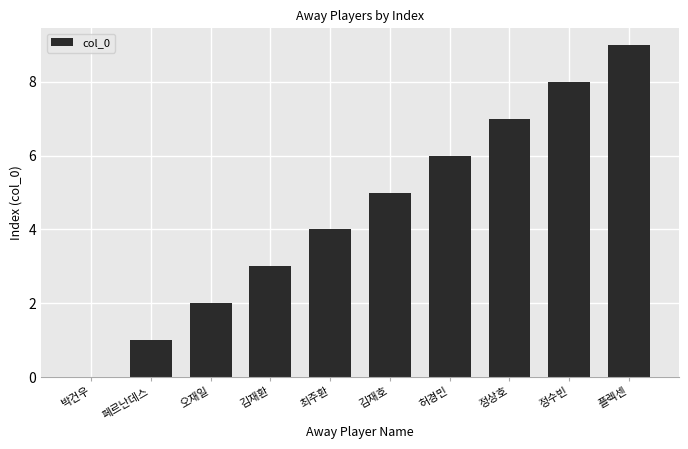

What is the sum of all values?

45